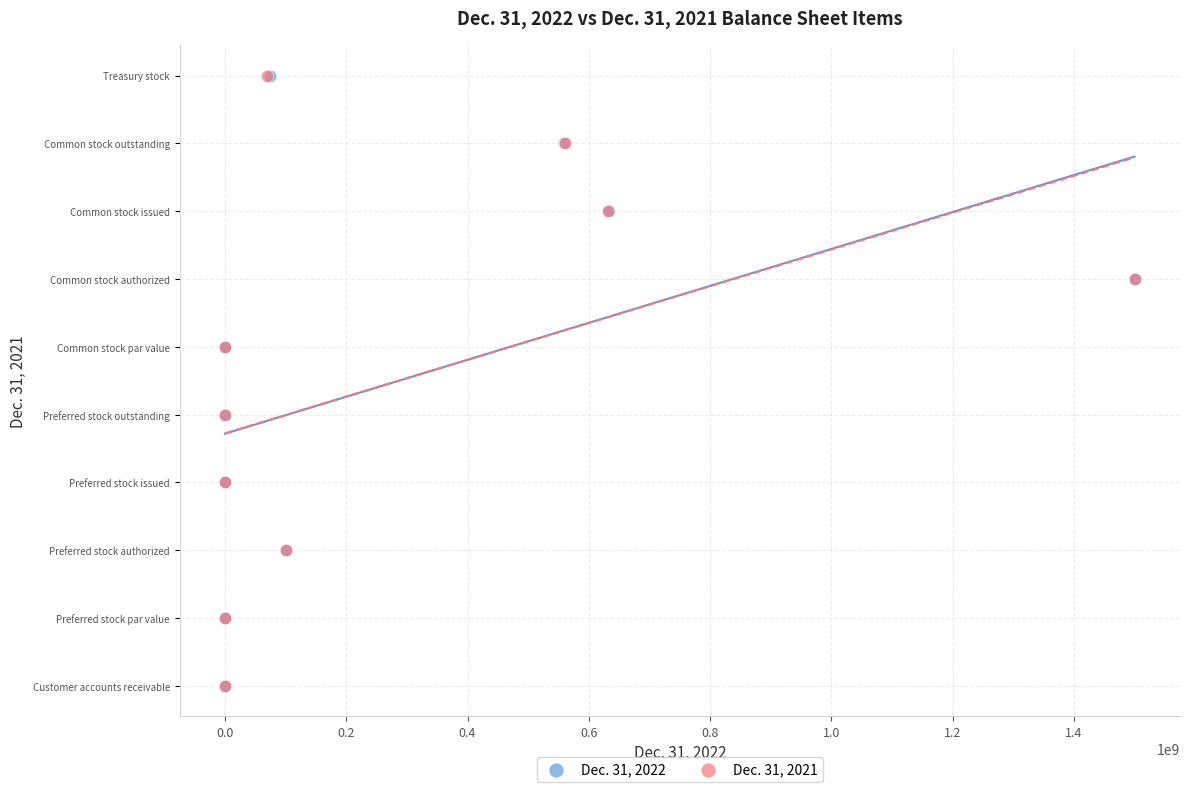

What are all the series names shown in the legend?

Dec. 31, 2022, Dec. 31, 2021